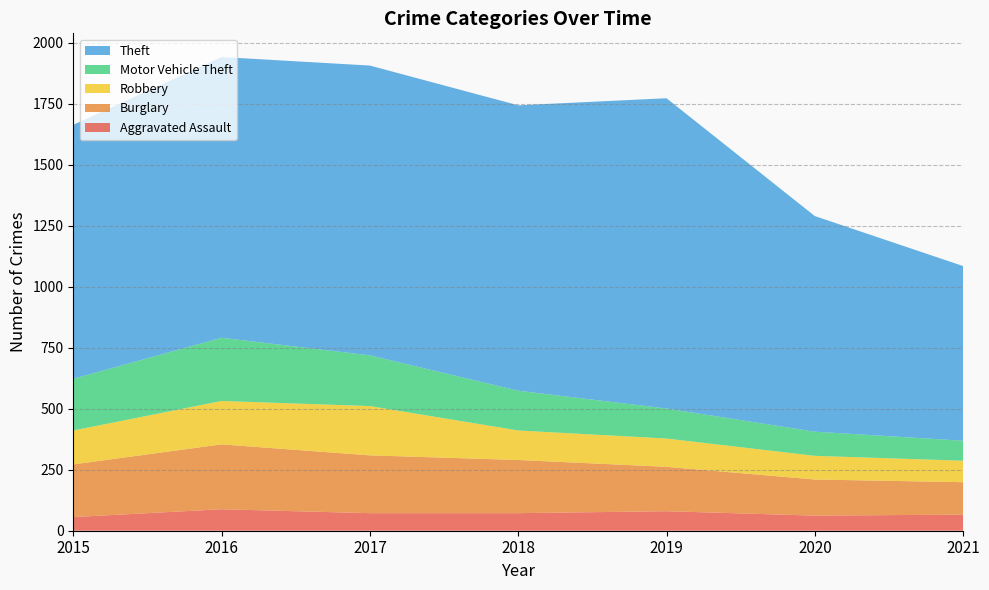

Reading right to left, transcribe all the data shown in this chart.

Aggravated Assault: 66	62	80	72	72	88	56
Burglary: 133	148	182	218	237	266	216
Robbery: 88	97	116	121	202	178	139
Motor Vehicle Theft: 82	99	123	163	208	259	212
Theft: 716	884	1272	1170	1188	1151	1041